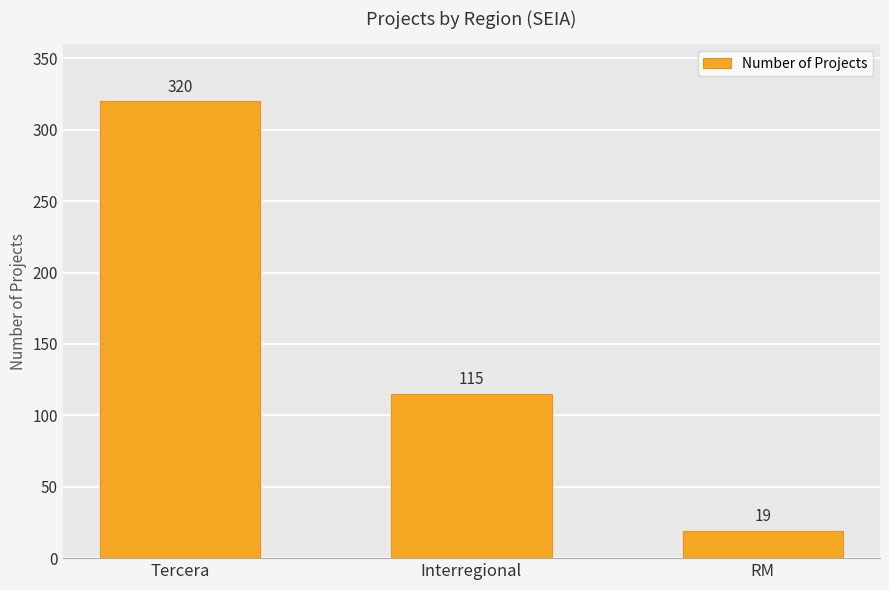

How many data points does each series have?

3